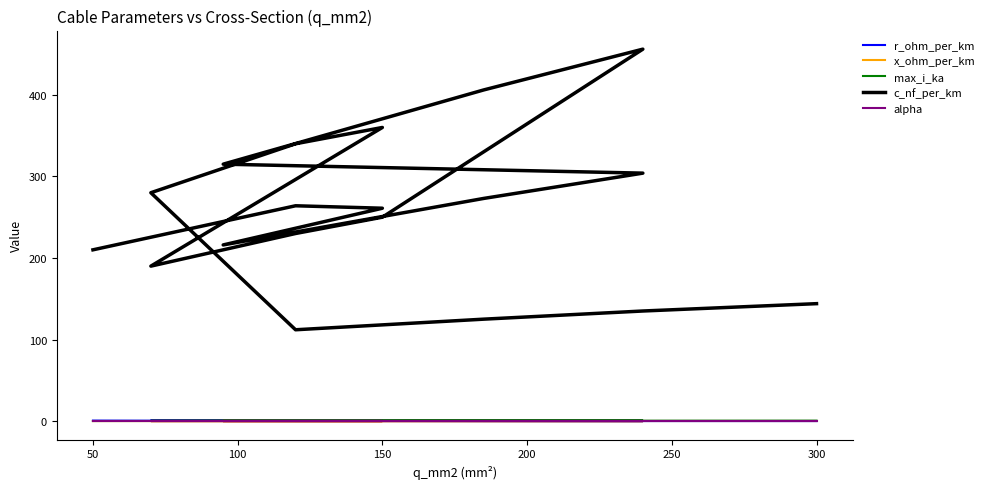

What is the sum of the x_ohm_per_km values at 150 and 9?

0.2